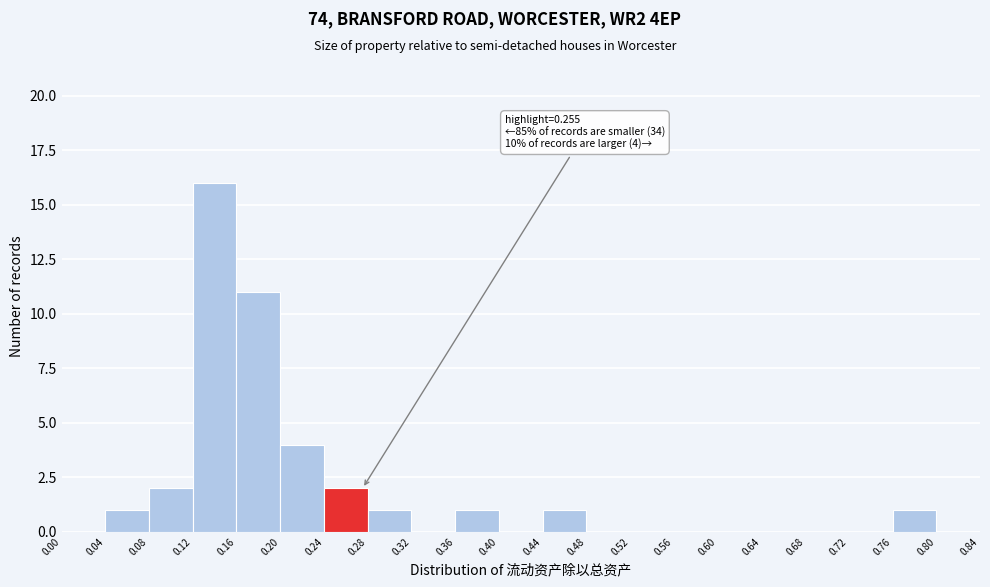

Over which range of the x-axis is the bar tallest?

0.12 to 0.16